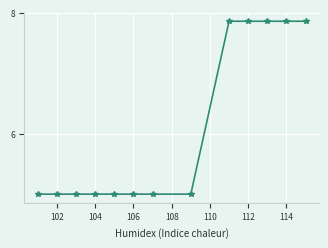

How many data points does each series have?

13